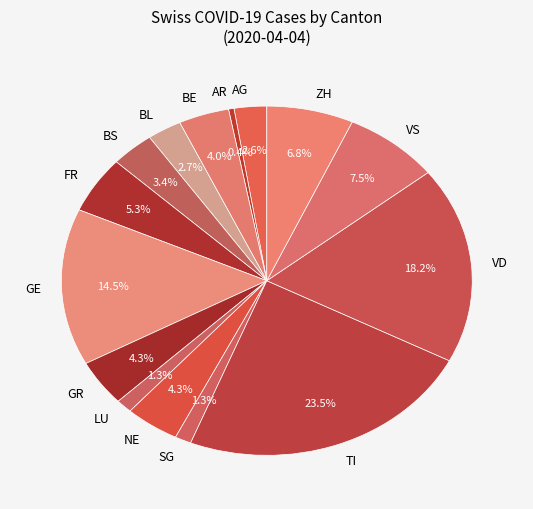

Does any single category account for the majority?

No